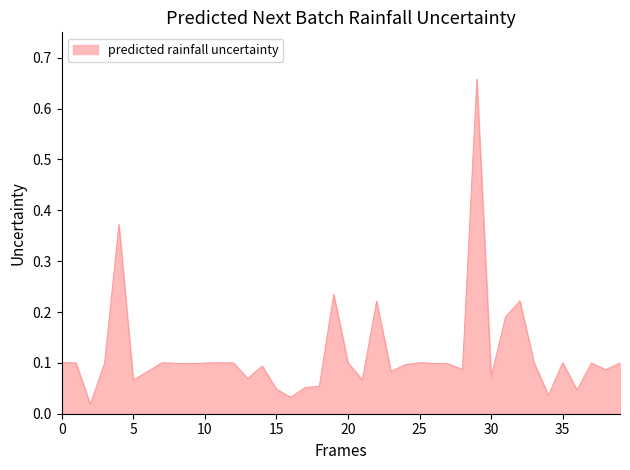

How many lines are shown in the chart?

1